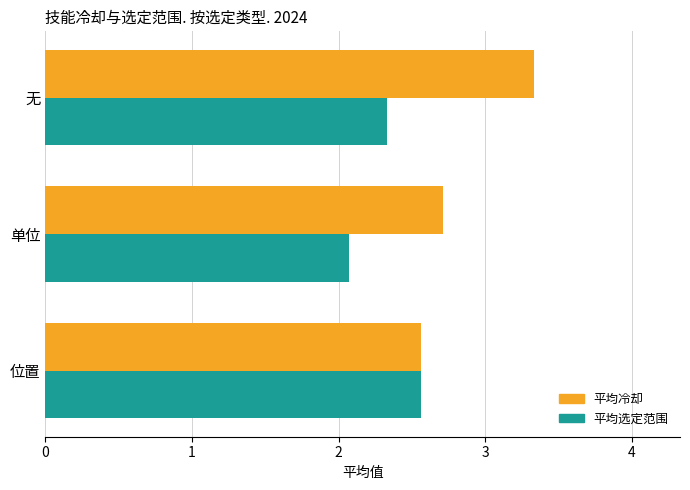

Which series changed the most between 单位 and 无?

平均冷却